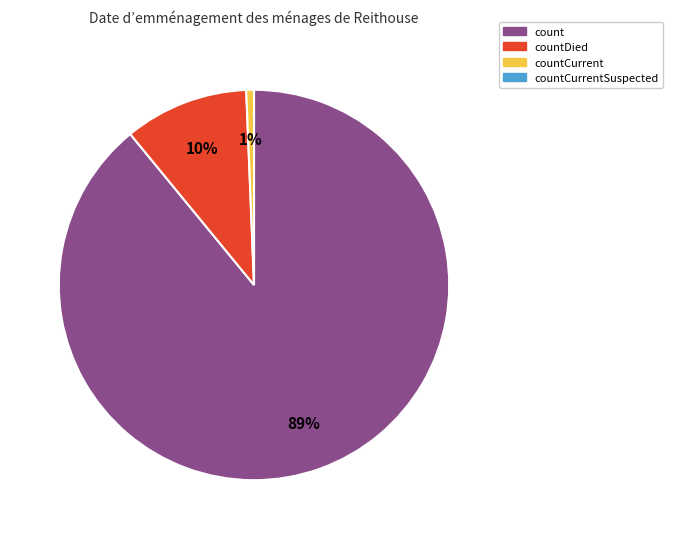

Is there any slice that represents more than half of the pie?

Yes